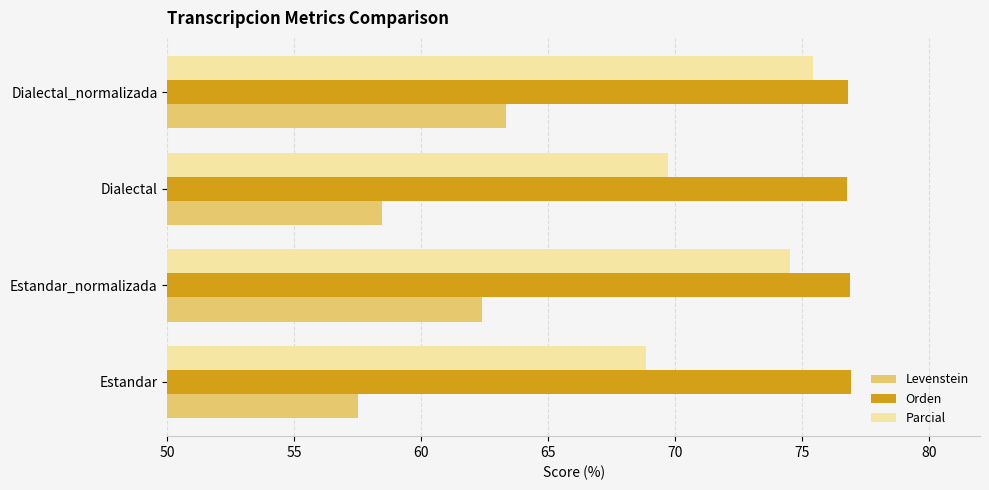

What is the difference between the maximum and minimum values in the Orden series?

0.2